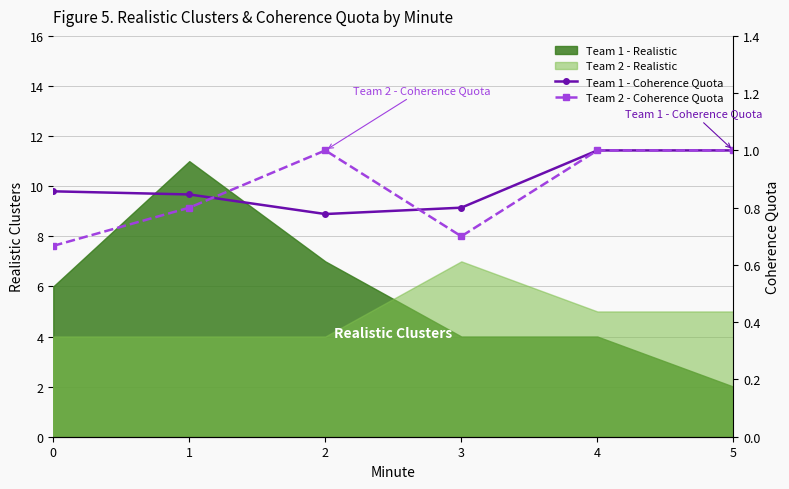

What is the highest value of the Team 2 - Coherence Quota series?

1.0